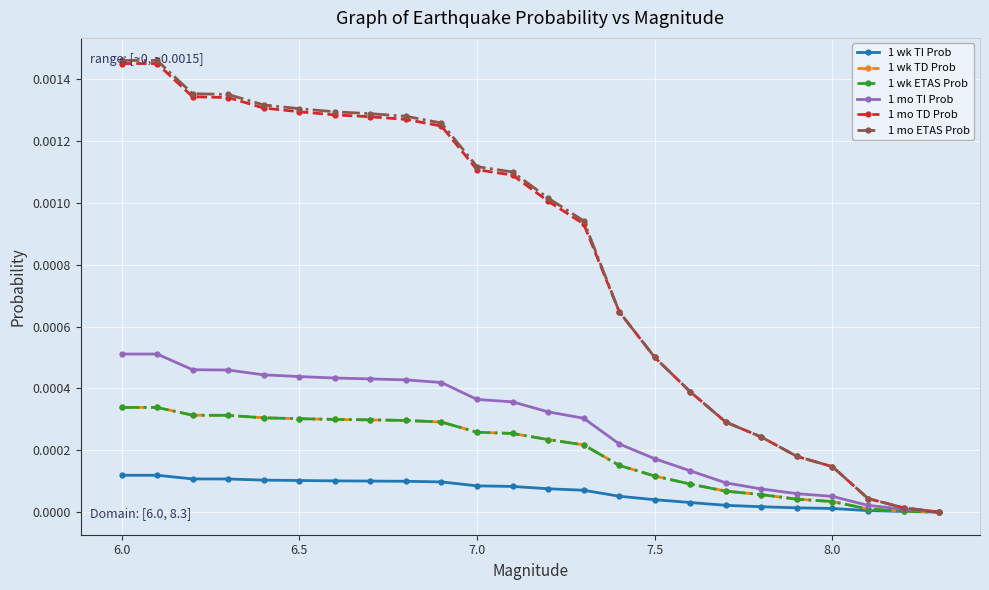

Is this an area chart (filled region under the line)?

No